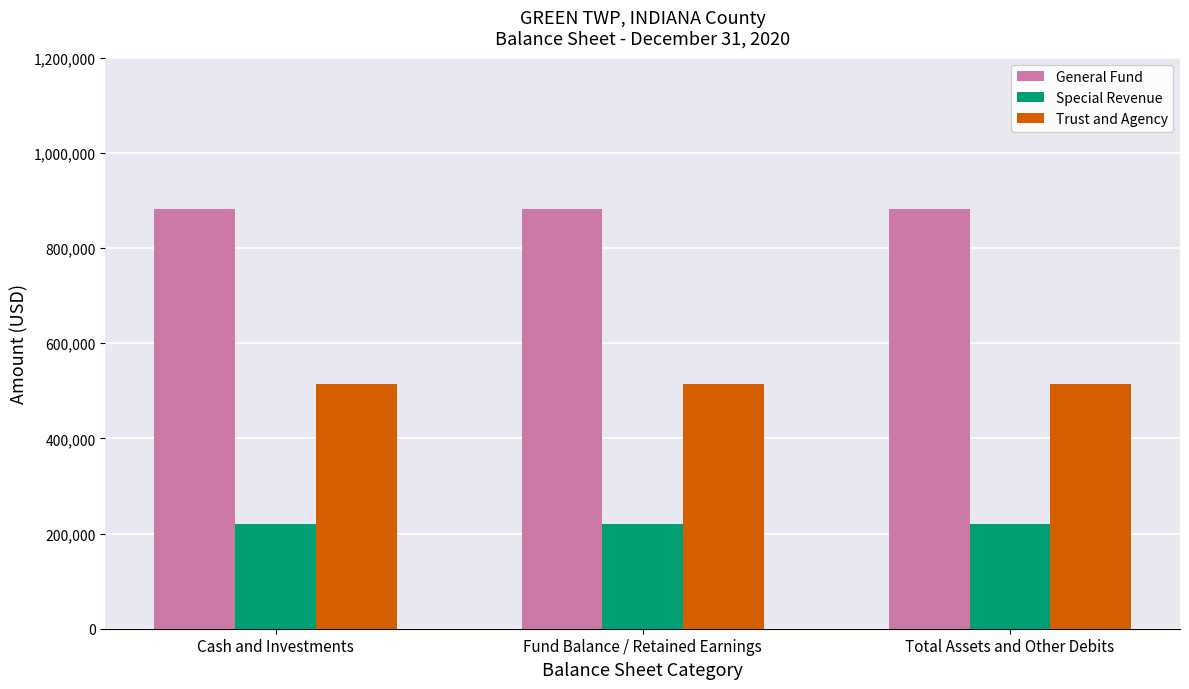

What is the difference between the highest and lowest values at Fund Balance / Retained Earnings?

661906